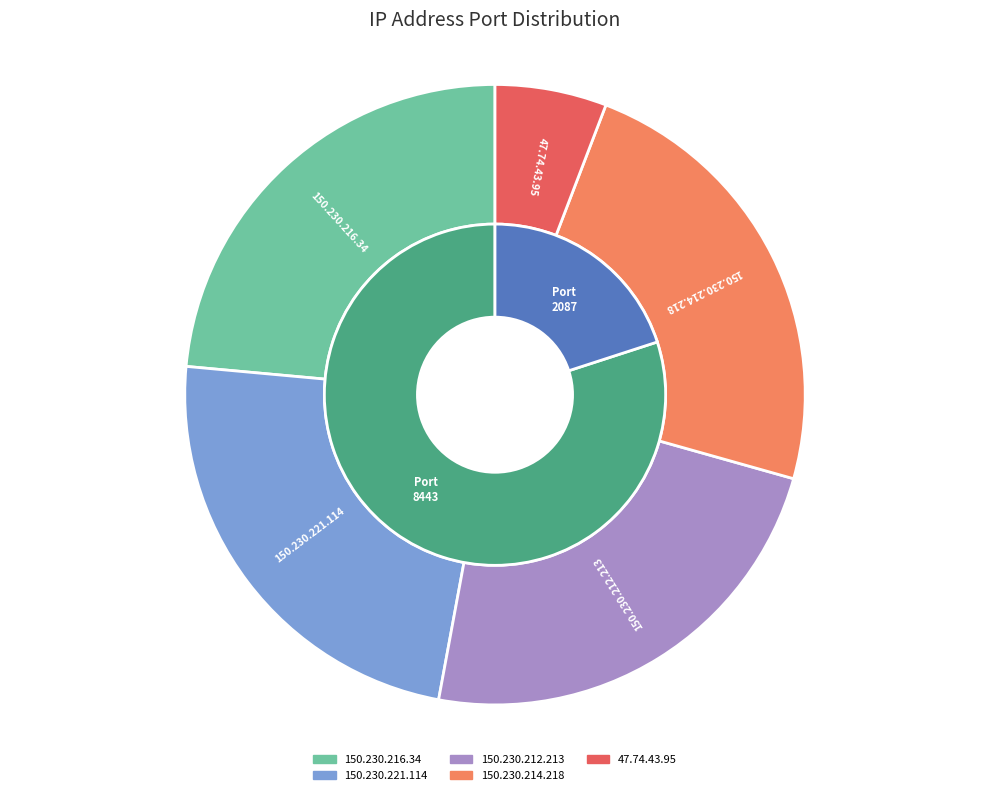

What is the largest slice in the pie chart?

150.230.216.34